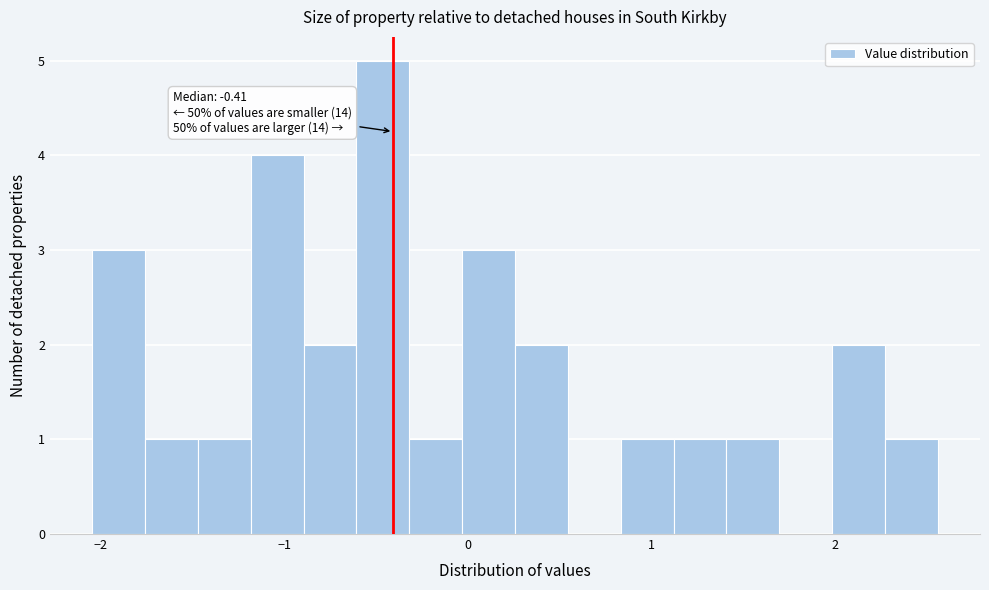

Around what value on the x-axis is the tallest bar? Give the approximate position of its centre, as read against the axis.

-0.5